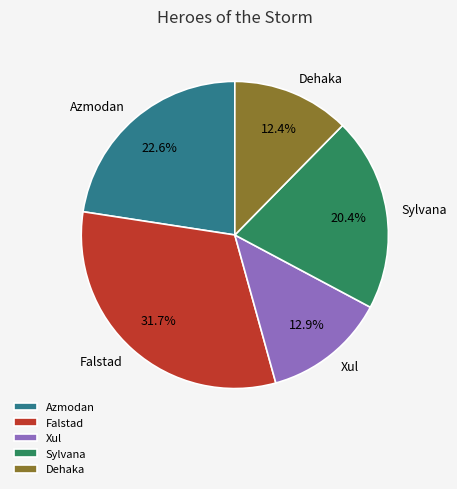

Approximately how many times larger is the value at Falstad compared to Azmodan?

1.4